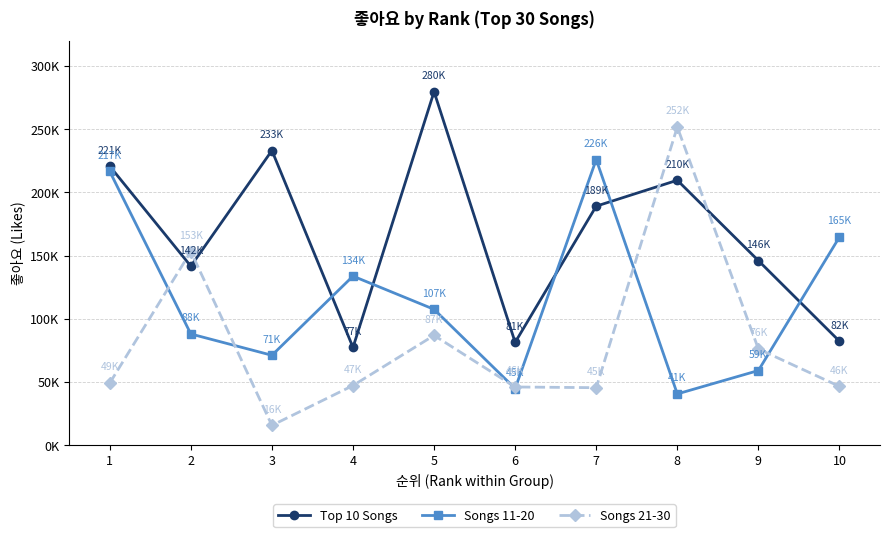

What are all the series names shown in the legend?

Top 10 Songs, Songs 11-20, Songs 21-30